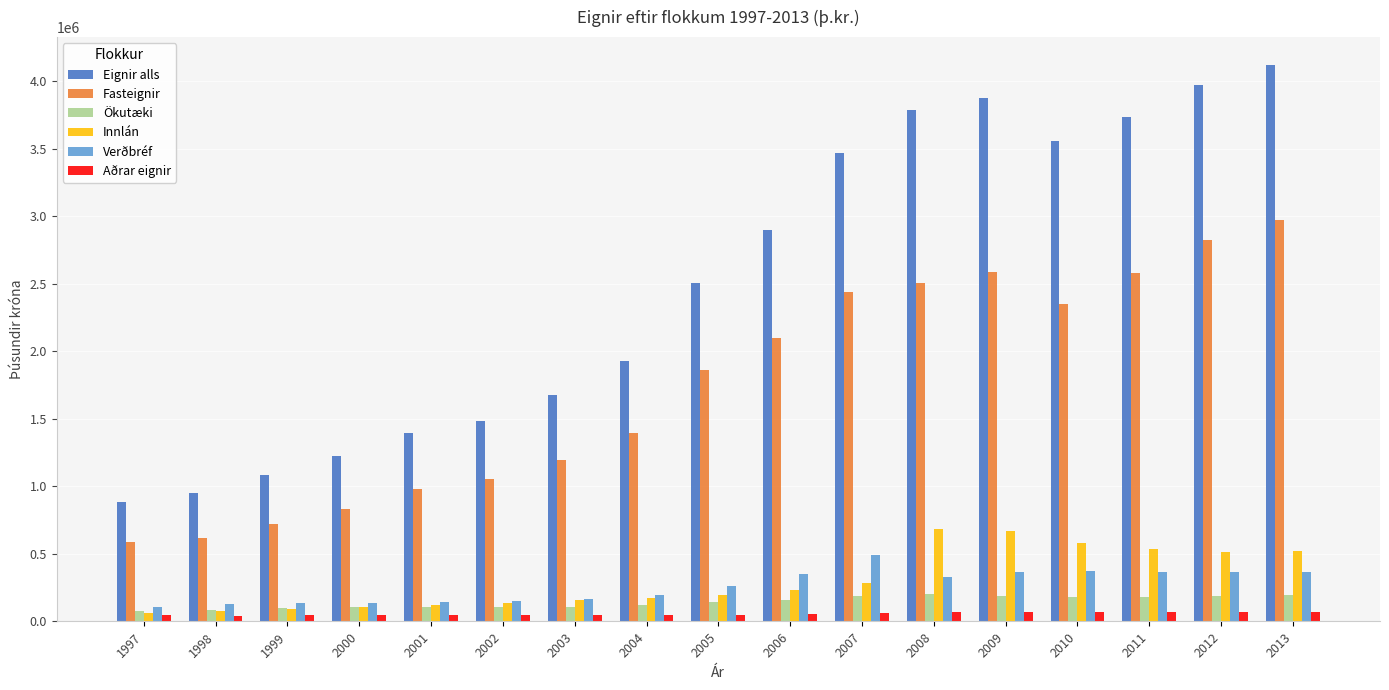

Is the value of Aðrar eignir at 2013 greater than the value of Fasteignir at 2008?

No